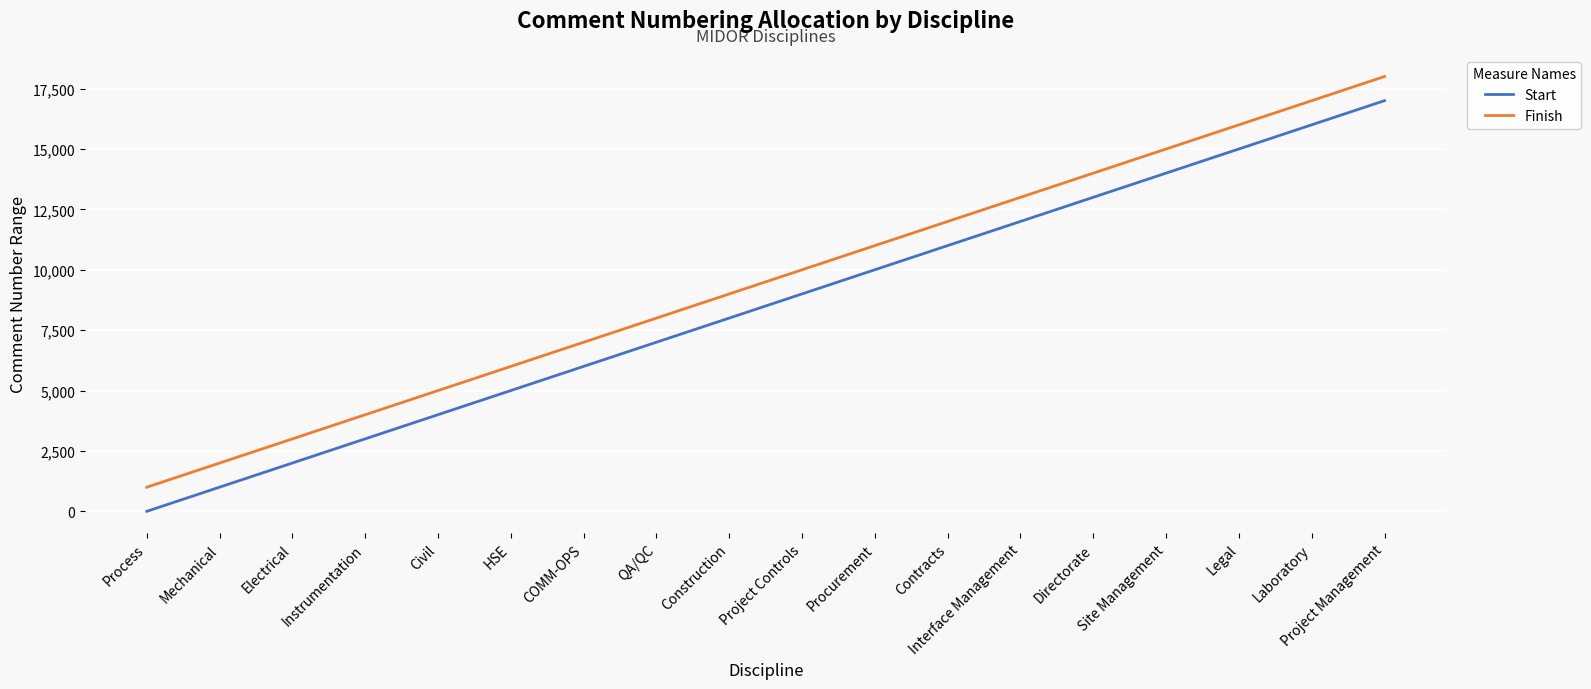

What is the total value across all series at Project Management?

35001